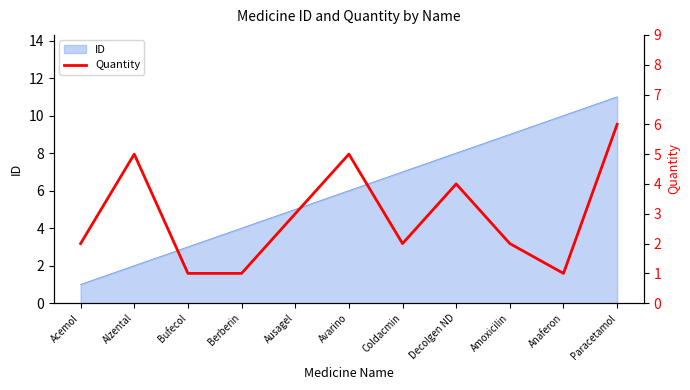

At which label does ID reach its peak?

Paracetamol